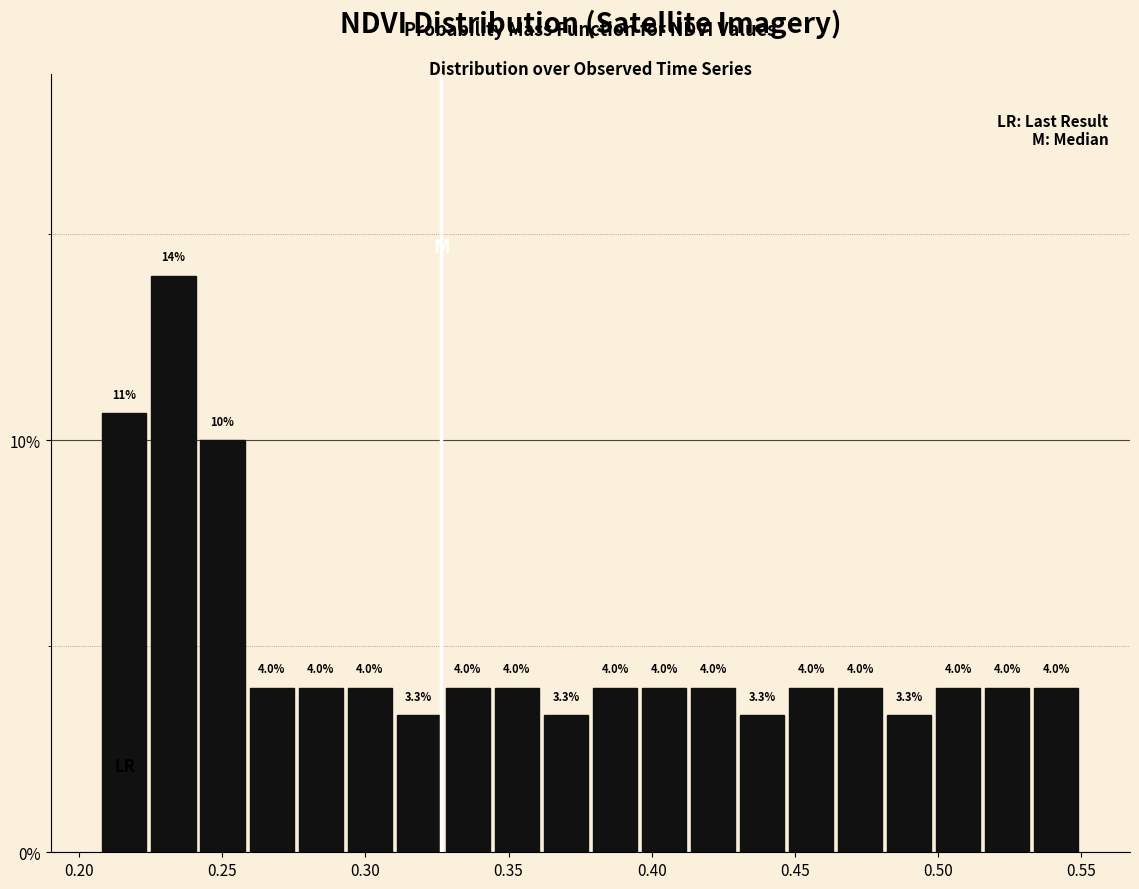

Read against the x-axis, roughly where is the centre of the tallest bar?

0.235